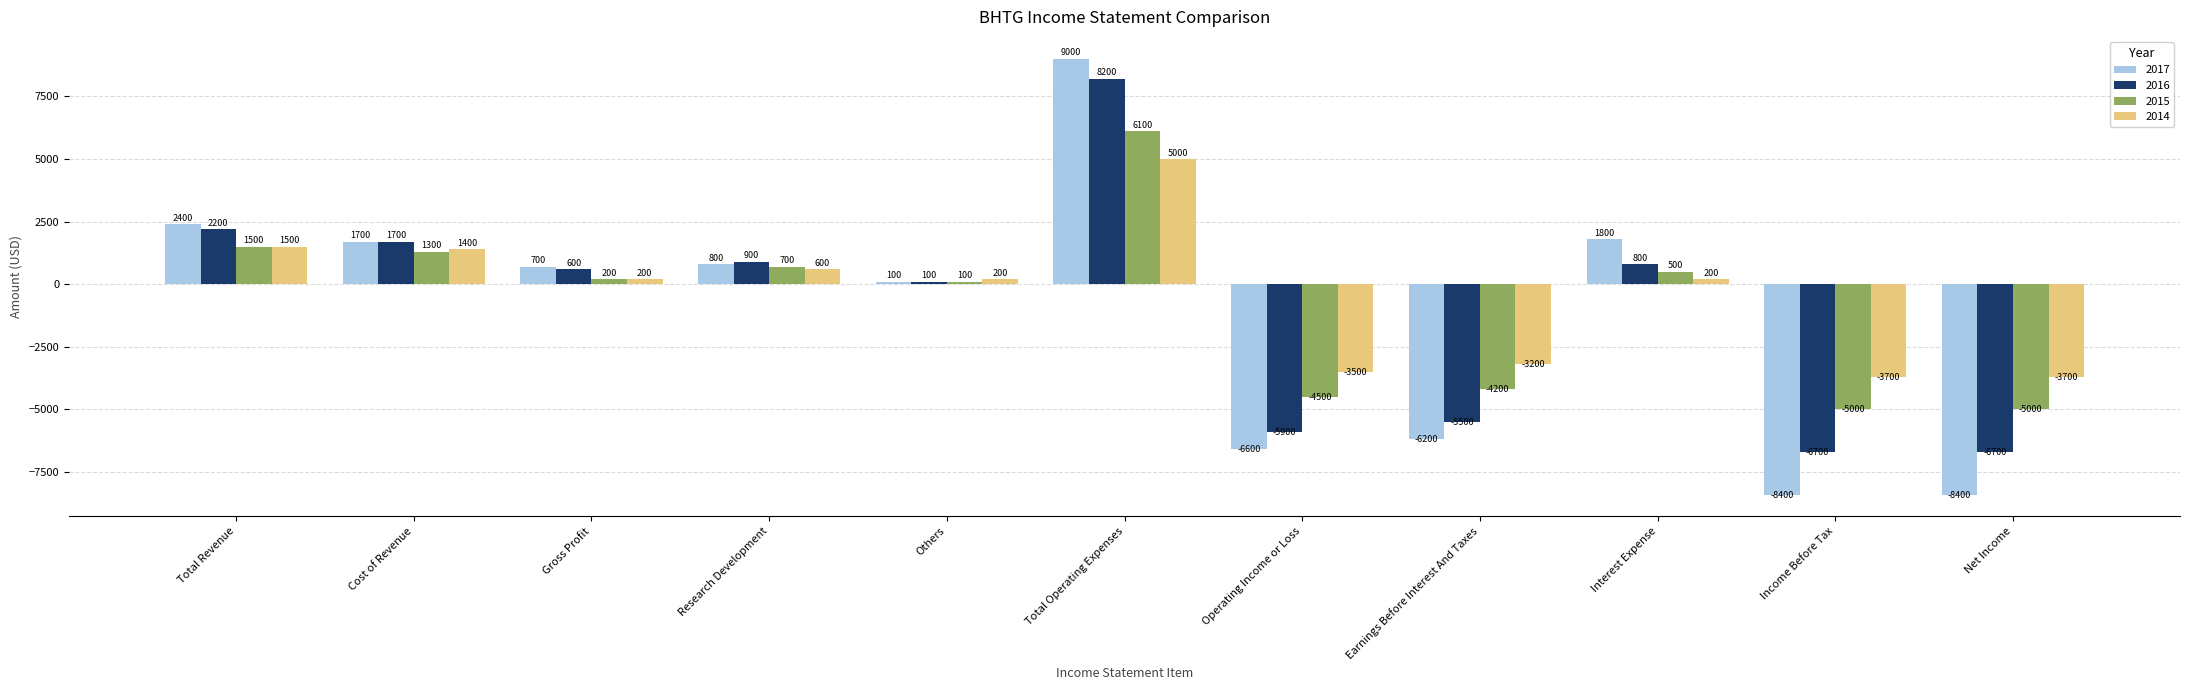

How many bars are there in each group?

4